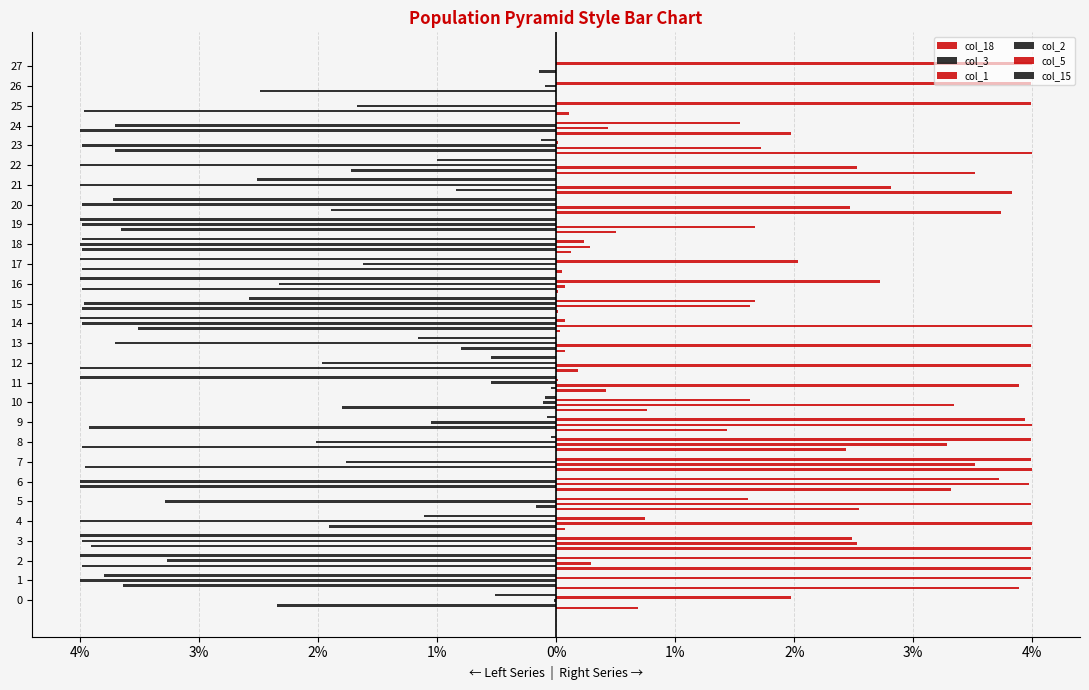

What is the total value across all series at 22?

-0.7